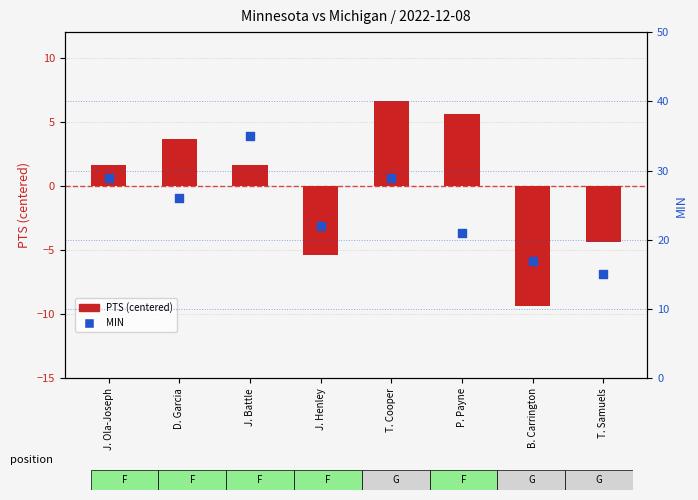

At which category is the sum across all series the highest?

J. Battle